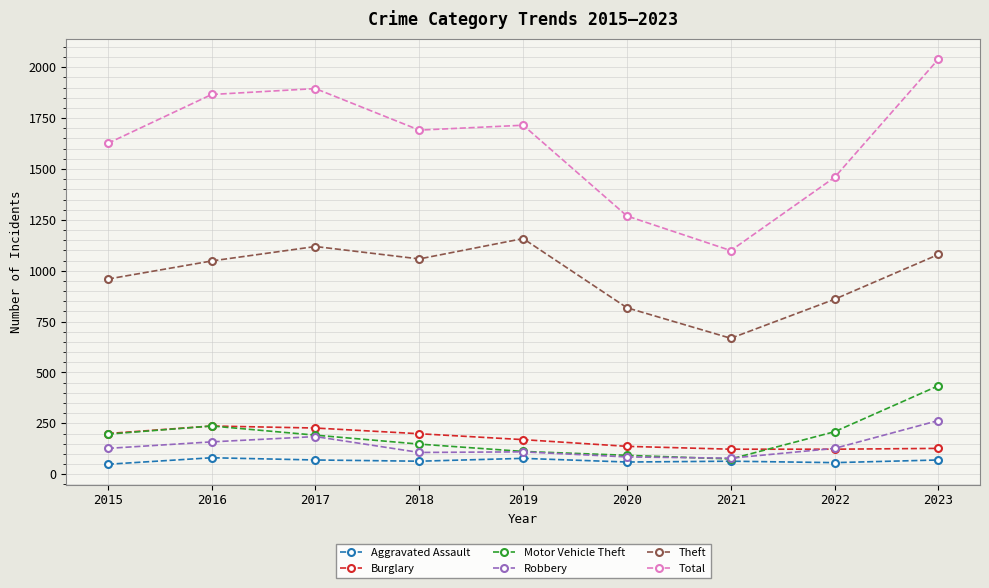

What is the approximate value of Motor Vehicle Theft at 2018?

148